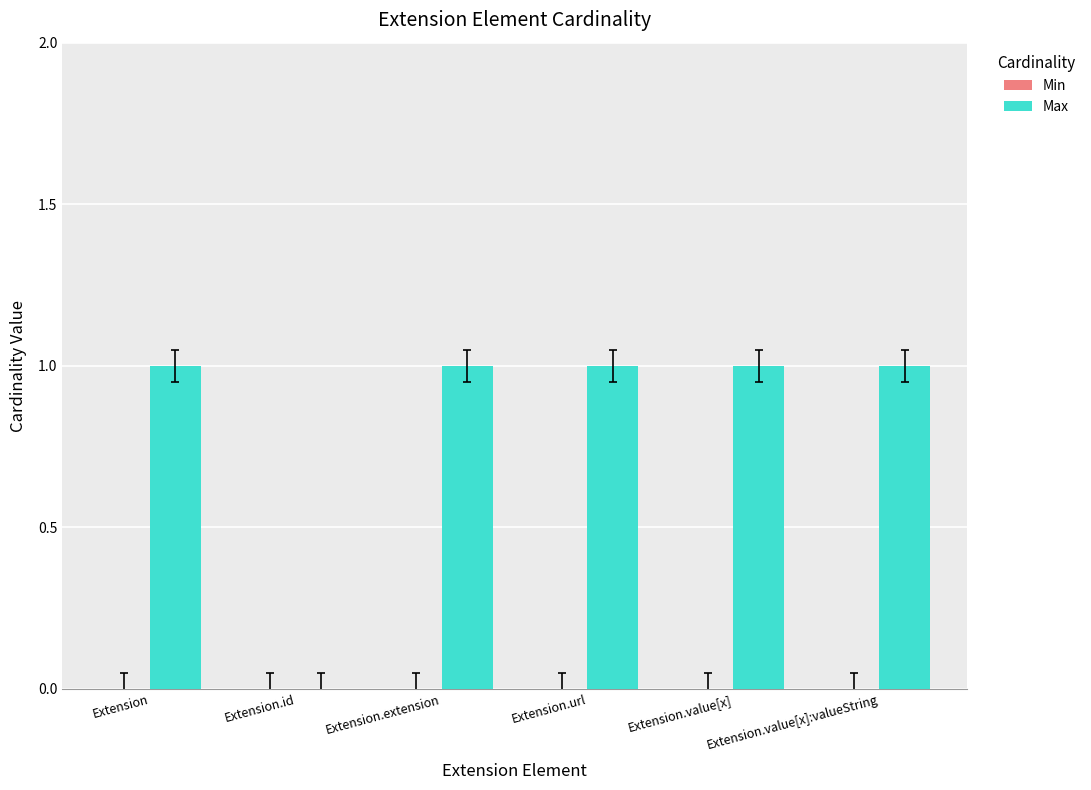

What is the sum of all values?

5